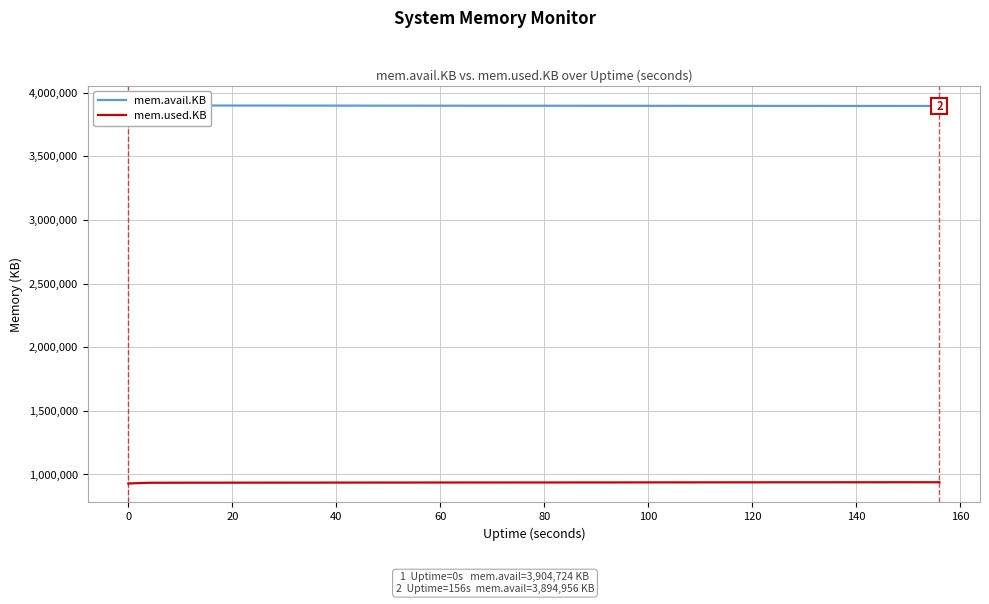

What is the minimum value for mem.used.KB?

929020